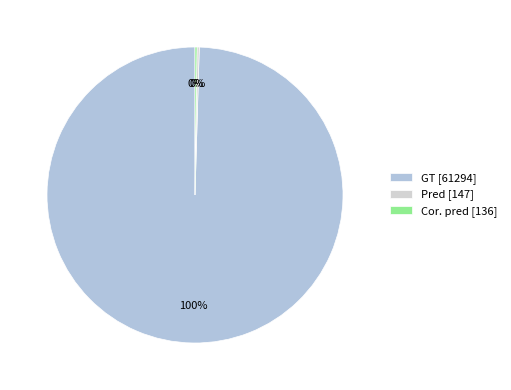

What percentage do GT and Pred together represent?

99.8%